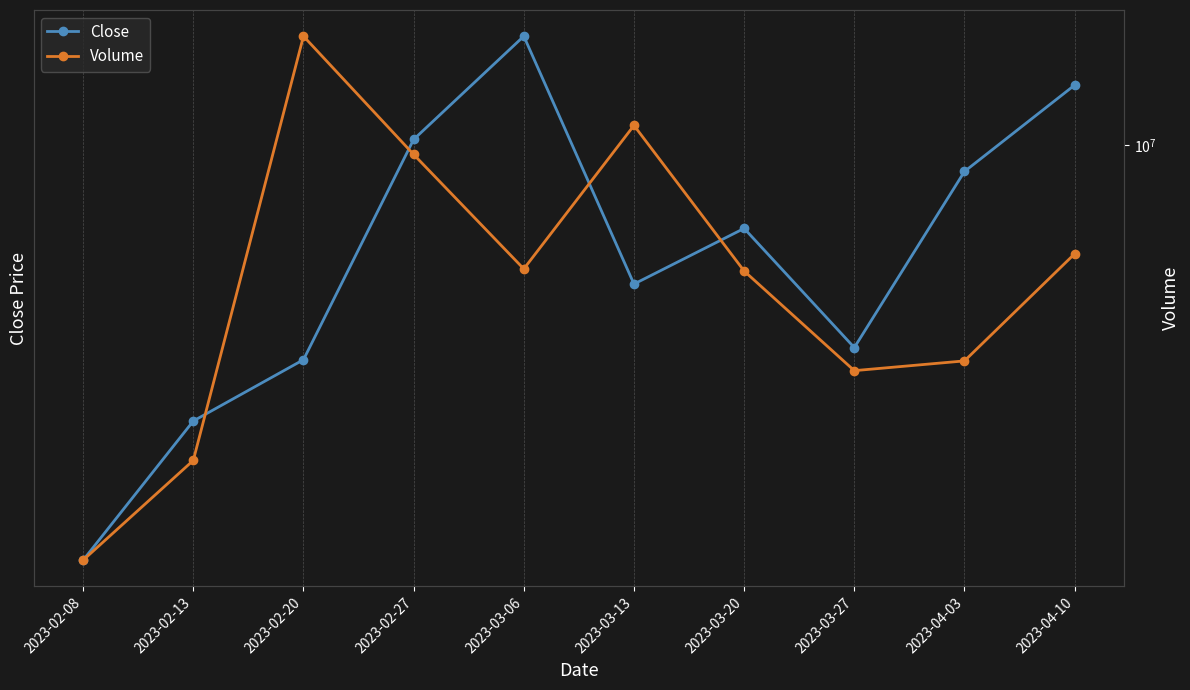

What is the difference between the second highest and second lowest values in the Close series?

11.4